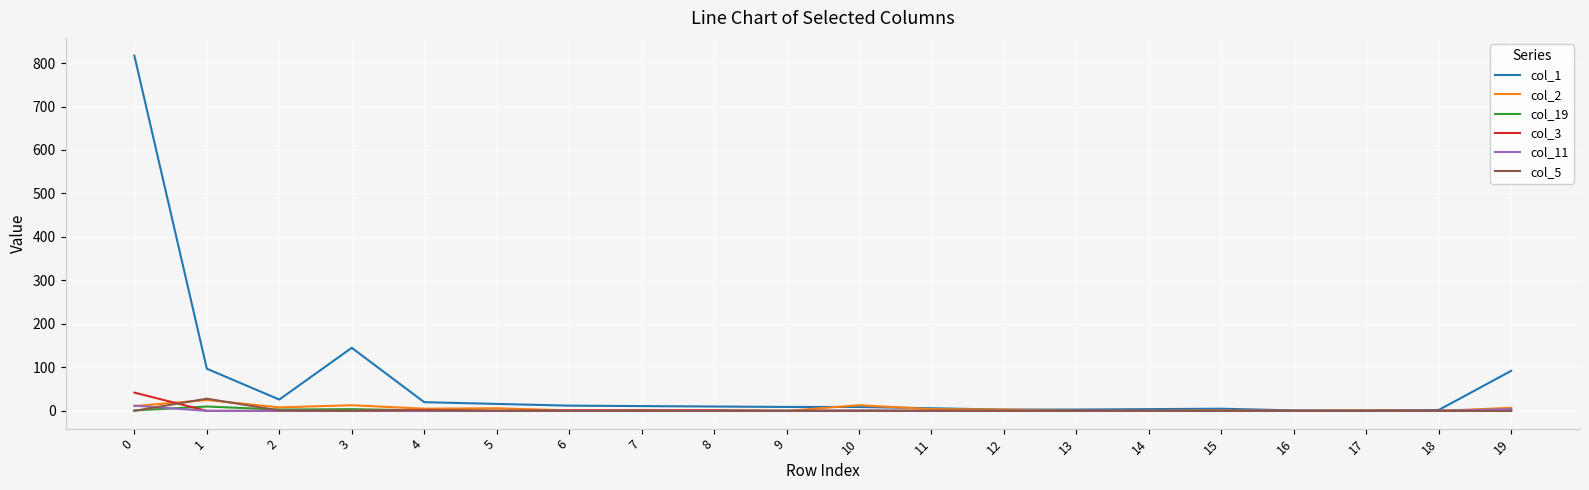

Which series has the largest total across all categories?

col_1